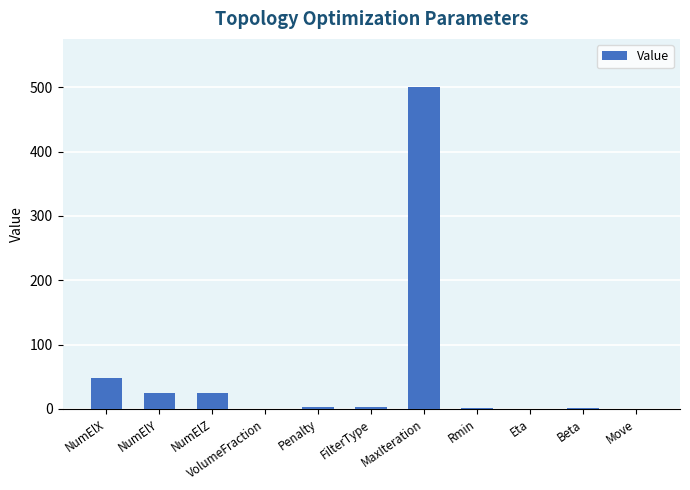

At which label does the data first exceed 3?

NumElX